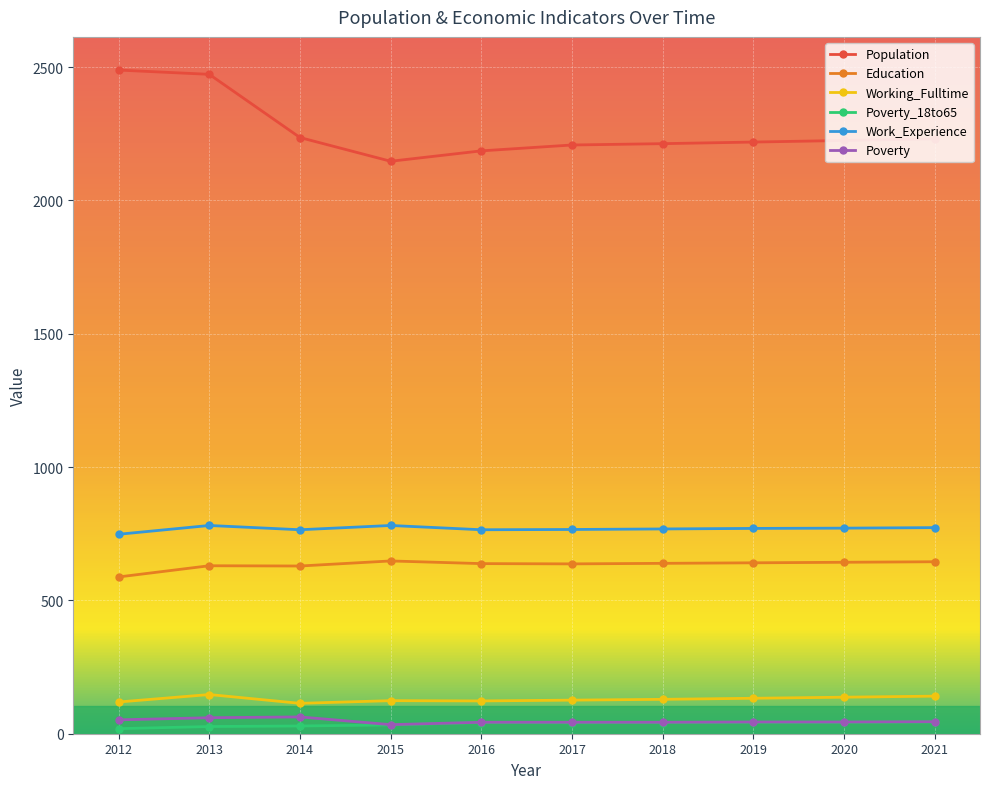

Read the Work_Experience value at 2019, to the nearest 5.

770